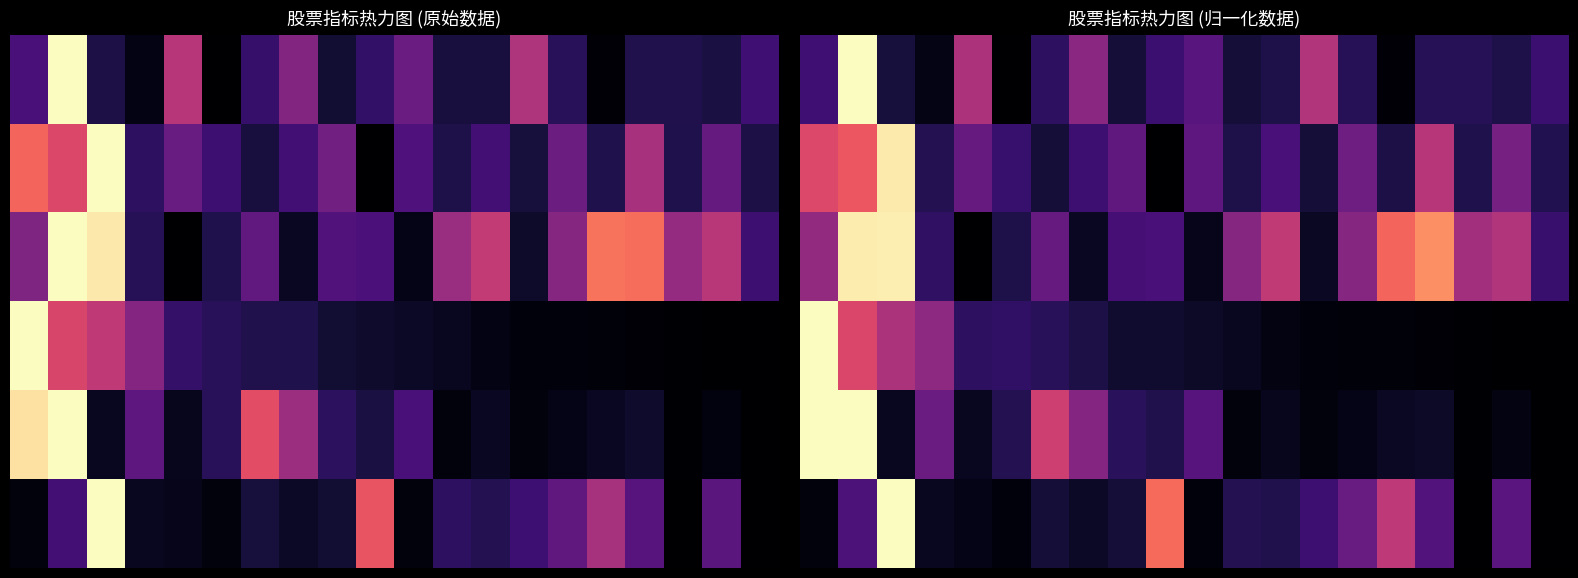

At how many categories does at least one series exceed 0?

20